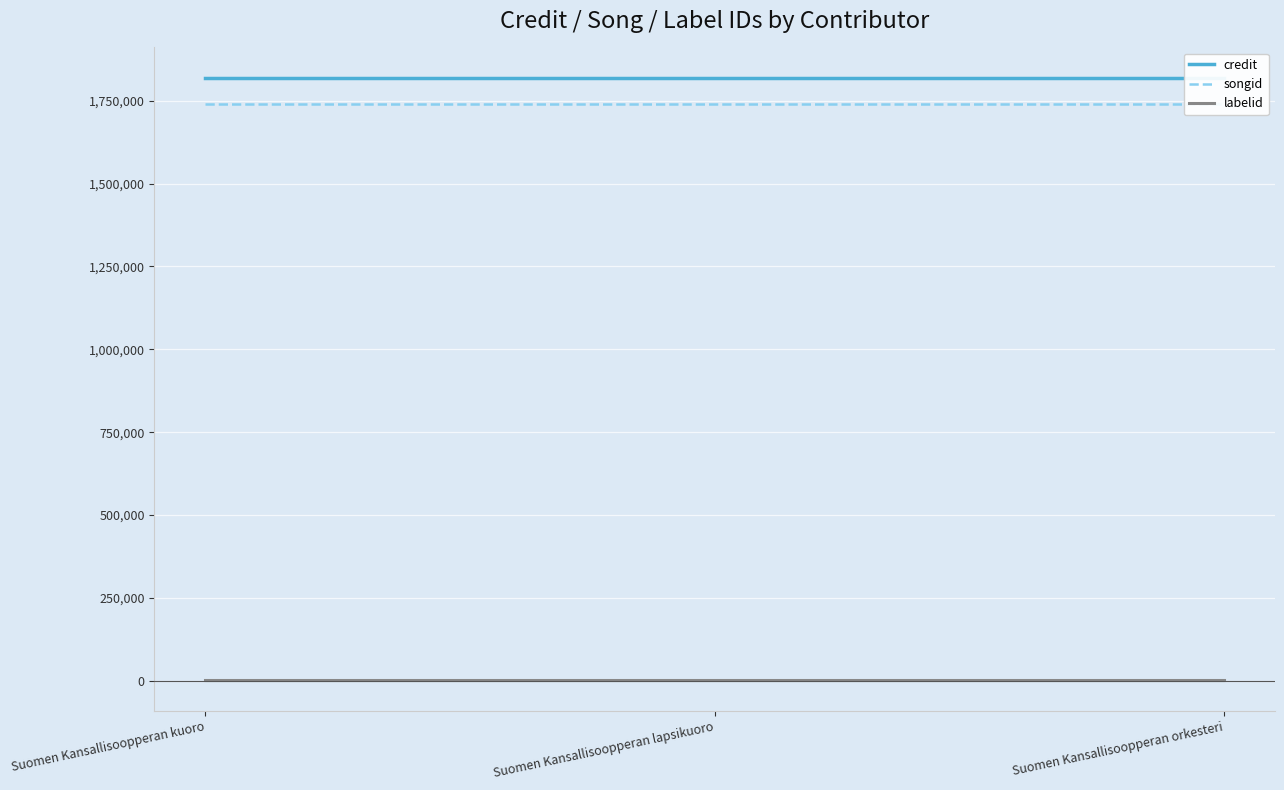

At which category is the sum across all series the highest?

Suomen Kansallisoopperan kuoro